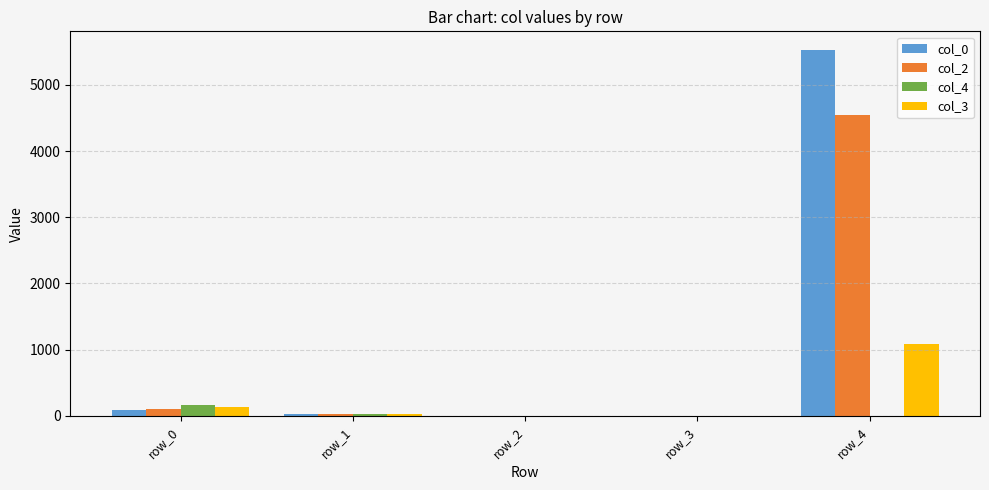

Is the value of col_0 at row_1 greater than the value of col_2 at row_4?

No